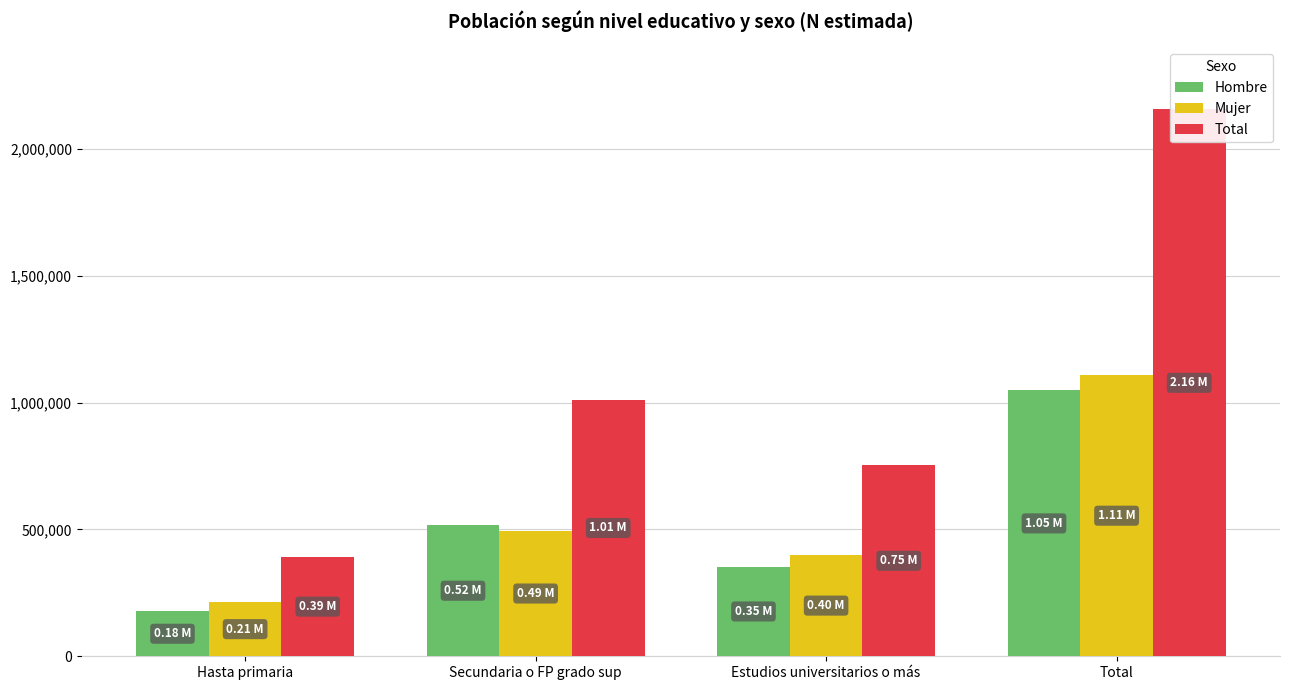

What is the sum of all Mujer values?

2216387